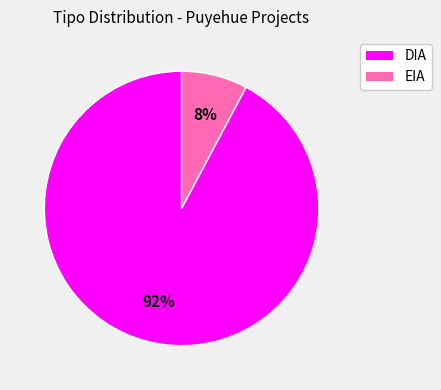

What is the largest slice in the pie chart?

DIA